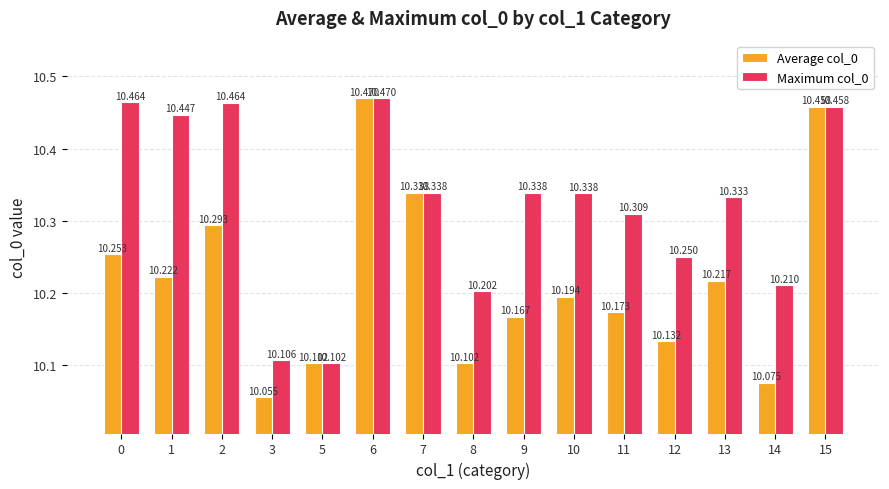

How many groups of bars are there?

15